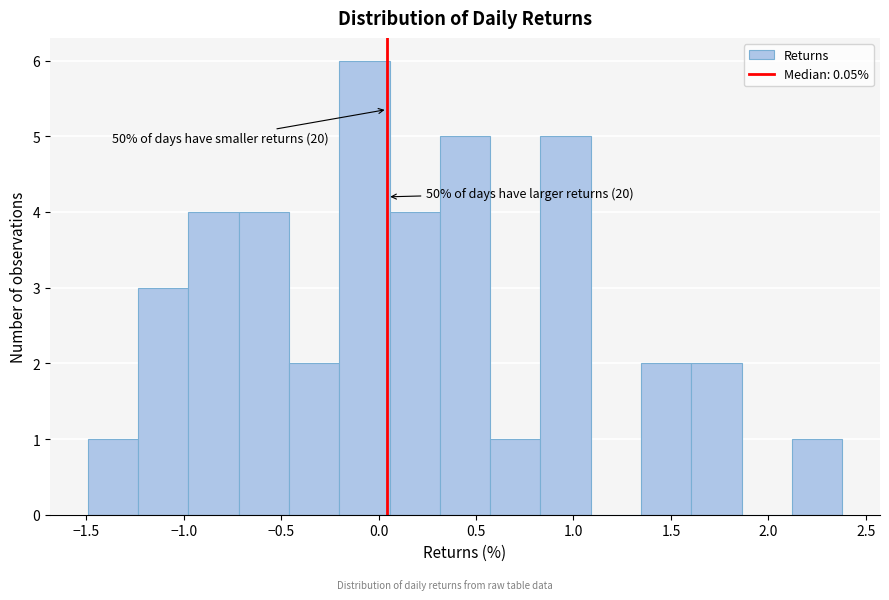

Which range on the x-axis has the tallest bar?

-0.20 to 0.05